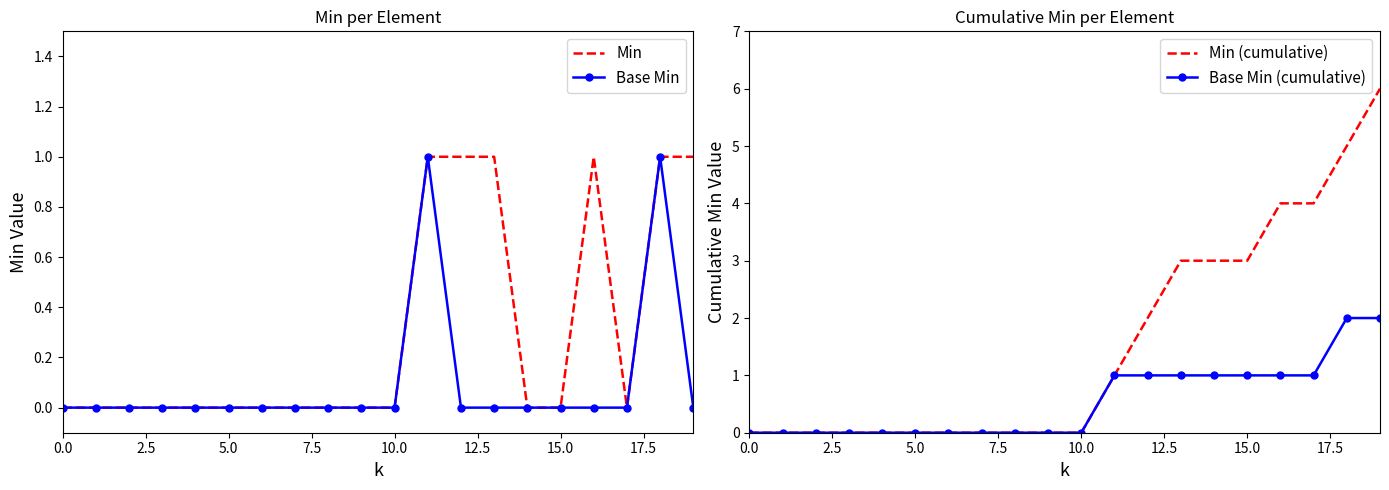

Count the Min (cumulative) values in the range 0 to 3.

16